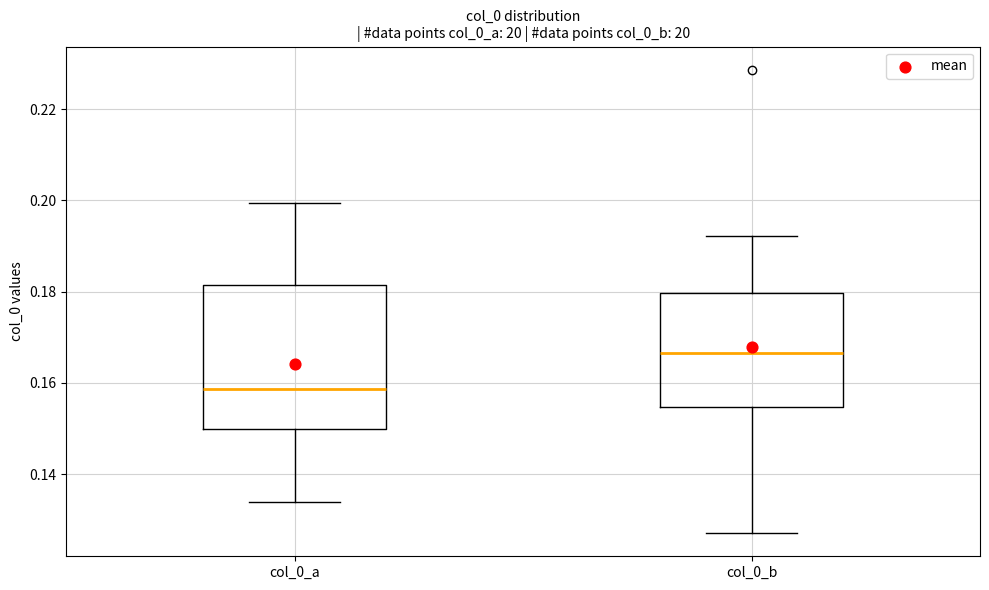

Where does the lower whisker of the box for col_0_b end on the y-axis? The values are not printed on the chart, so give them approximately, as read against the axis.

0.128